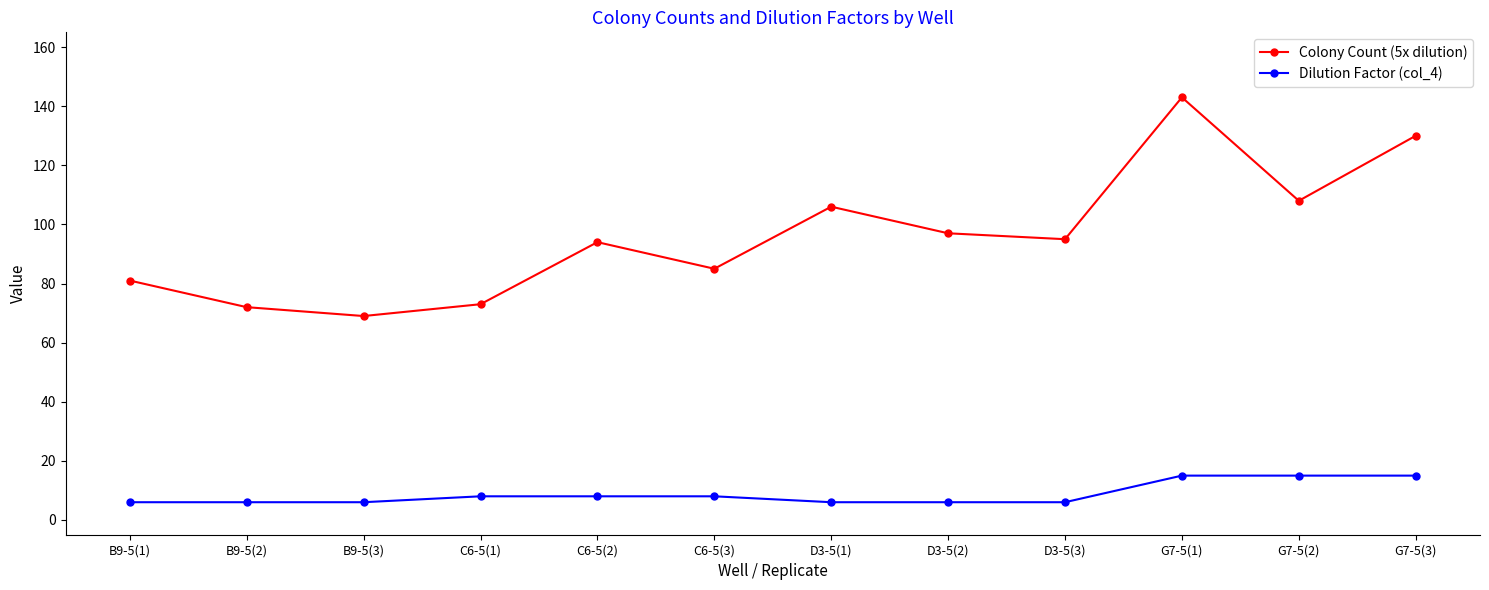

List the series in order of their peak value, highest first.

Colony Count (5x dilution), Dilution Factor (col_4)